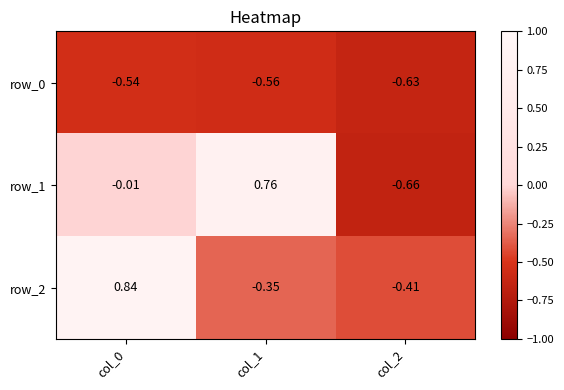

Is the value of row_0 at col_2 greater than the value of row_1 at col_0?

No